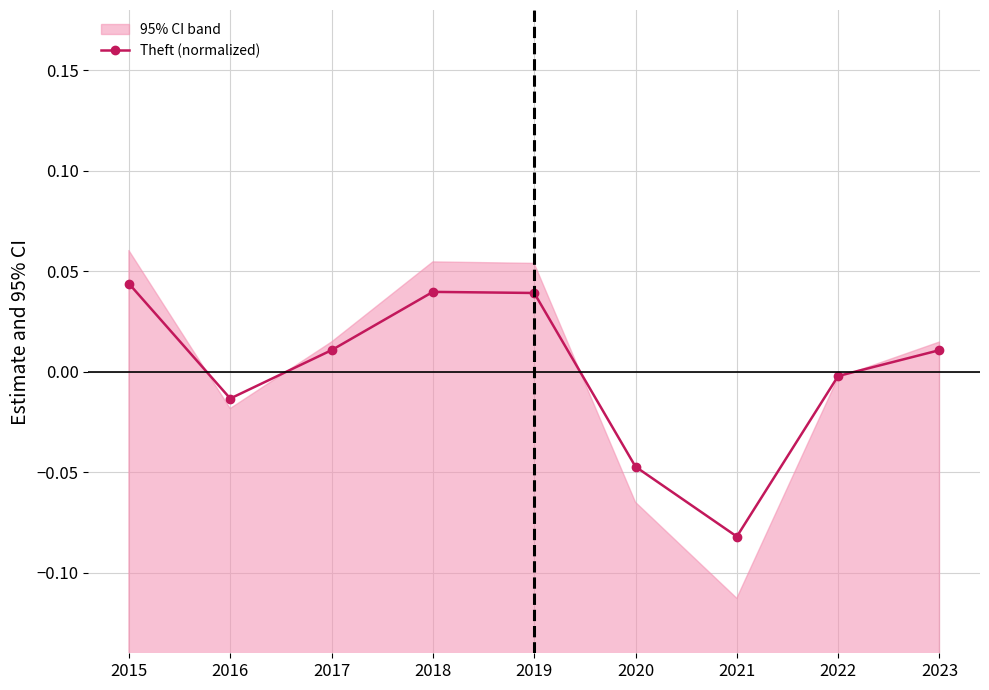

True or false: there are more than 2 points higher than both neighbors.

False